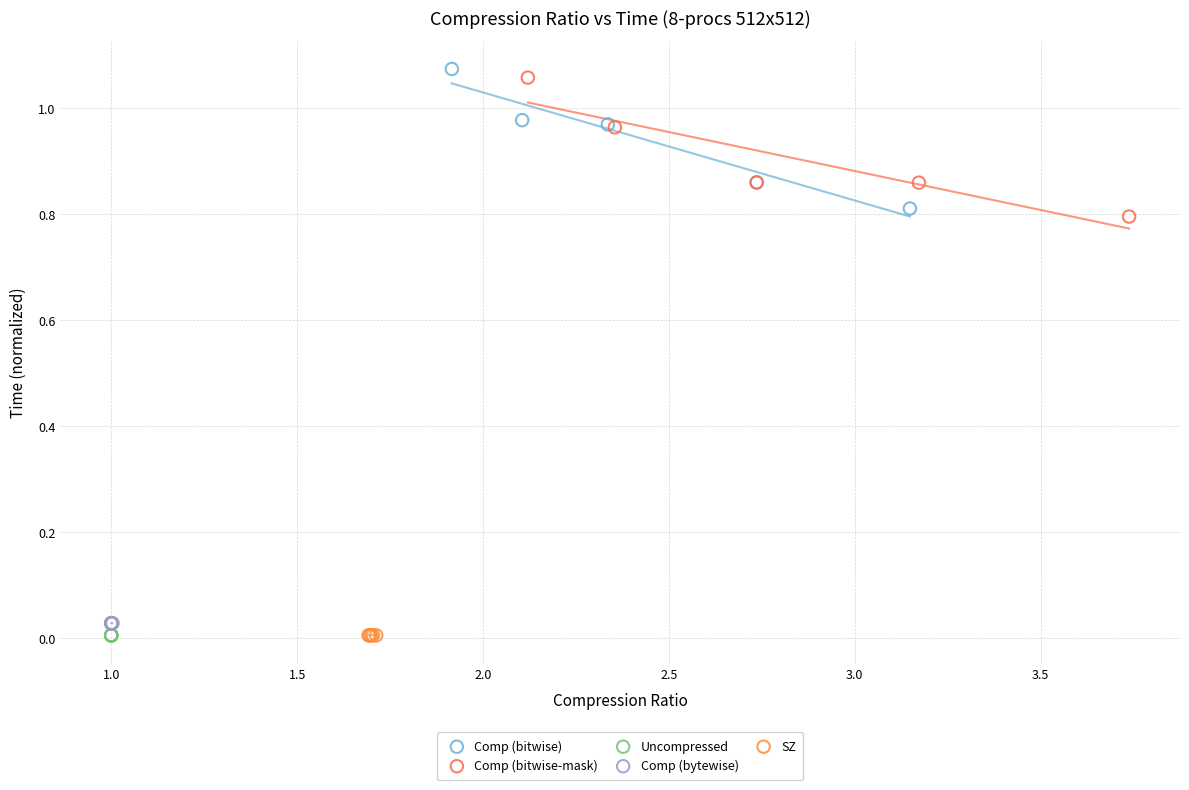

What are all the series names shown in the legend?

Comp (bitwise), Comp (bitwise-mask), Uncompressed, Comp (bytewise), SZ